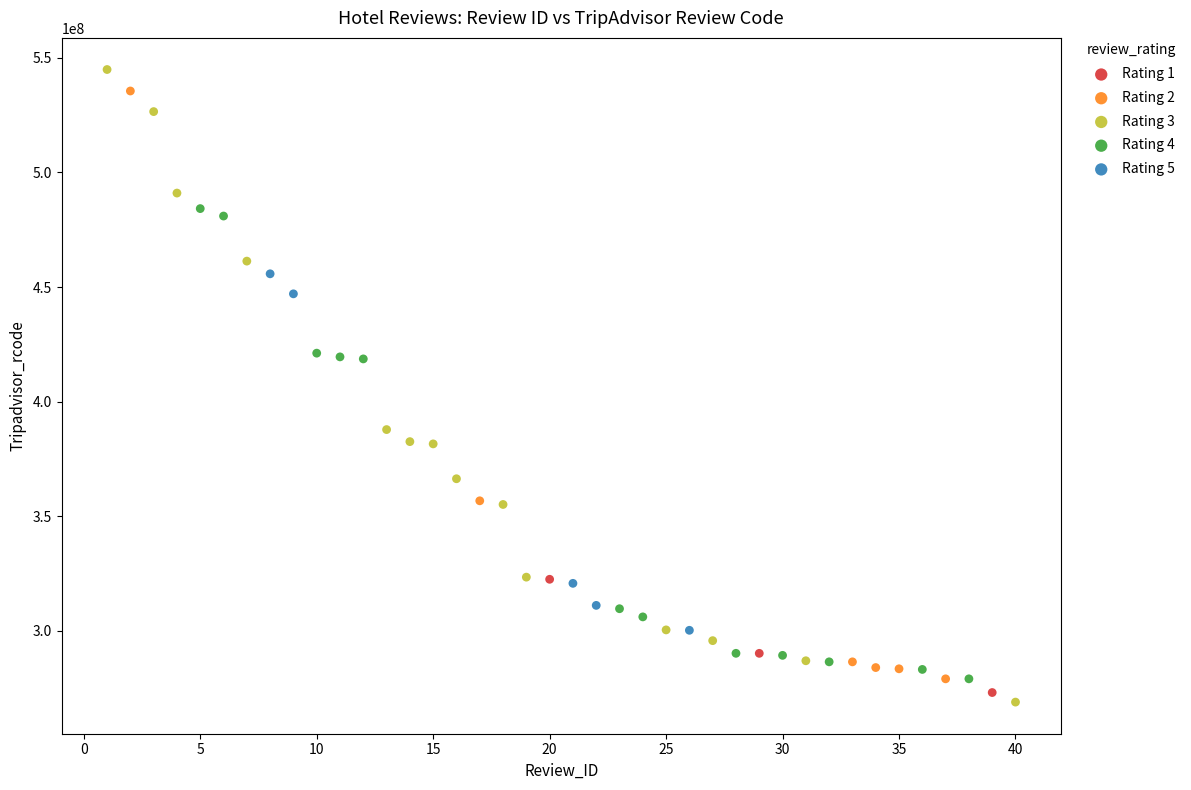

Which series has the largest Y range (max minus min)?

Rating 3